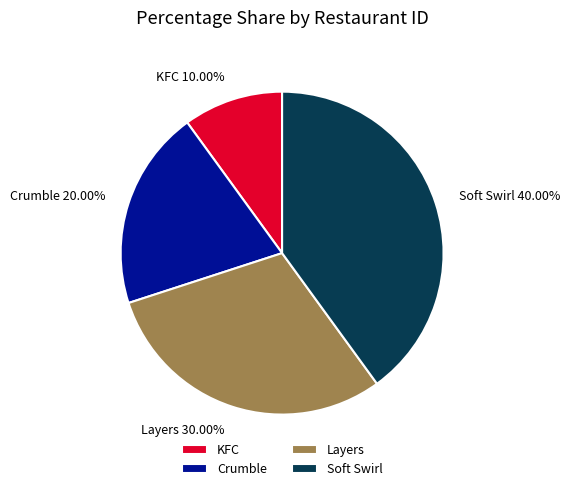

Between KFC and Crumble, which is larger?

Crumble